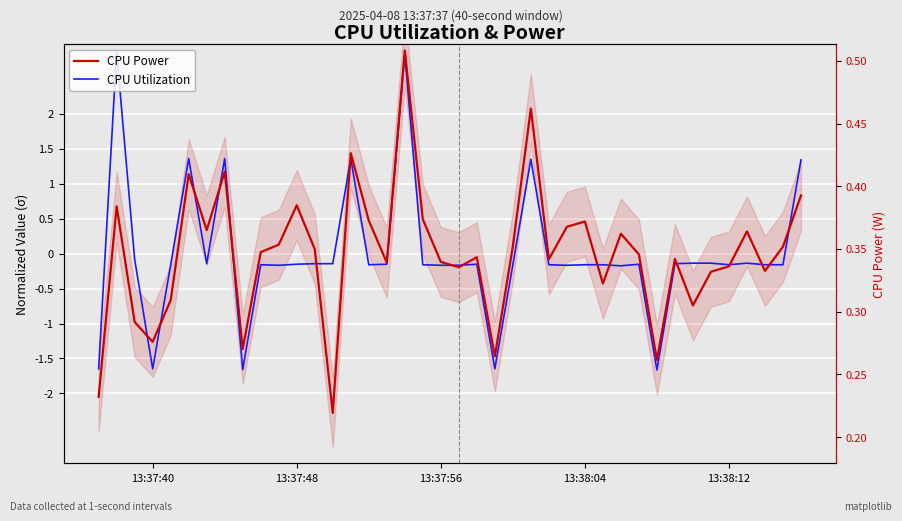

Count the number of categories in the chart.

40